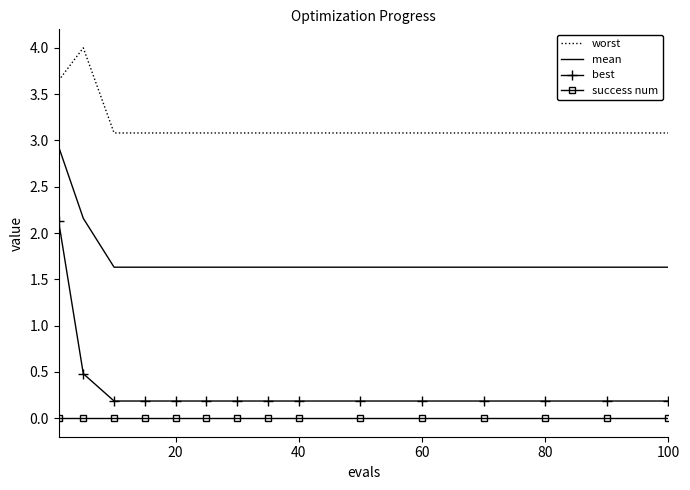

What is the maximum value for worst?

4.0